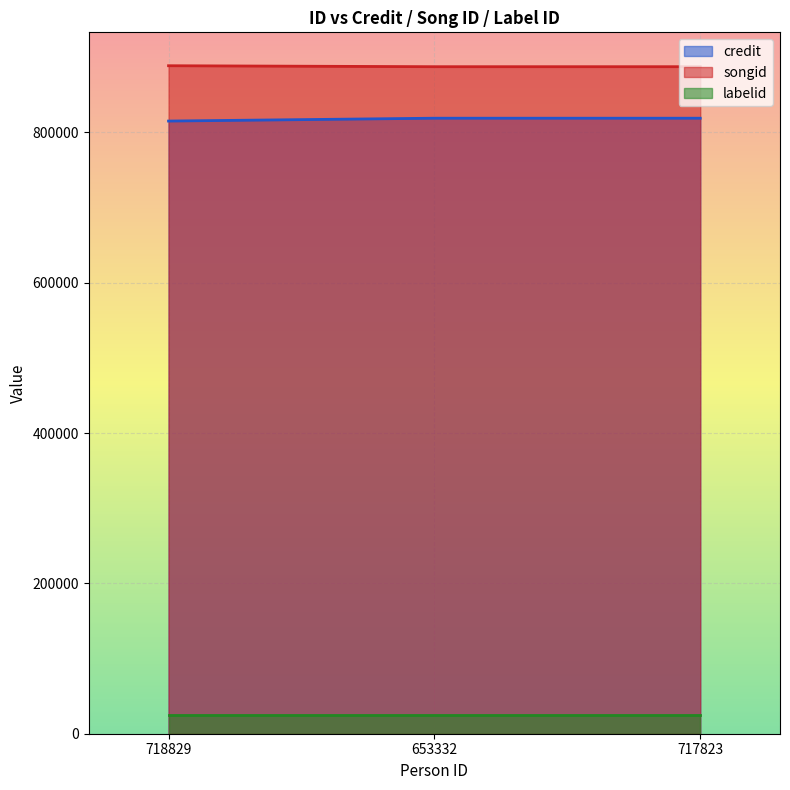

What is the difference between the credit values at 653332 and 718829?

3795